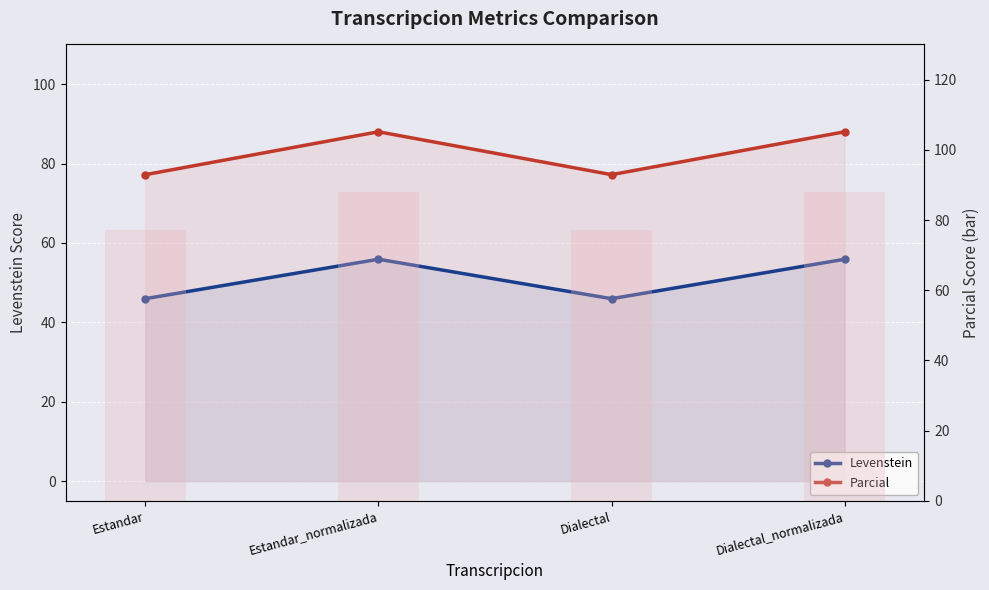

What is the label of the 4th bar from the left?

Dialectal_normalizada